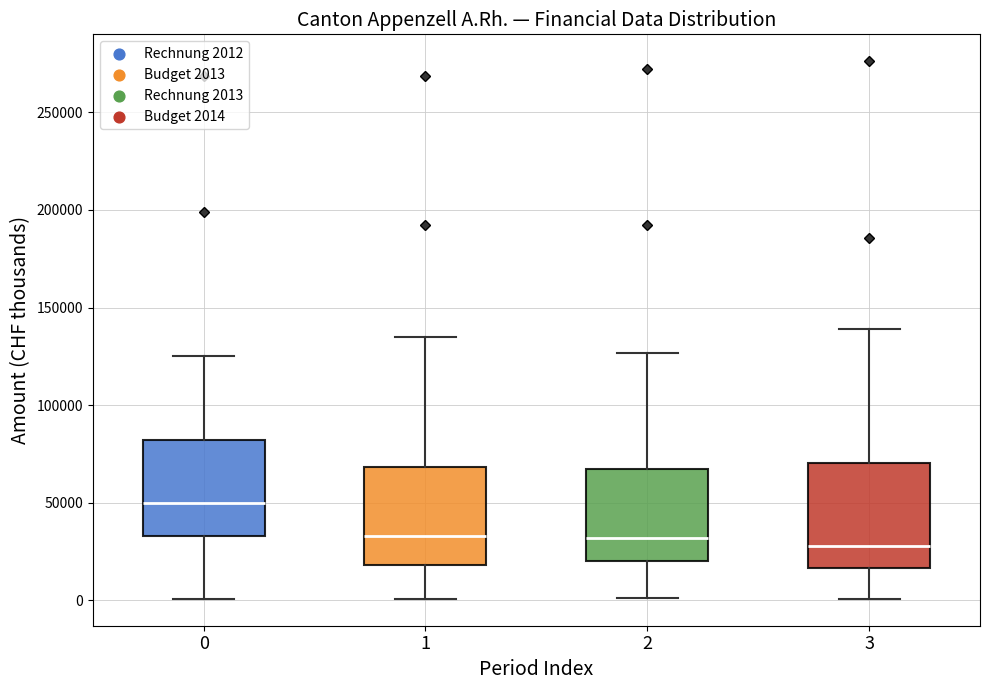

Which box's median line is the highest?

0